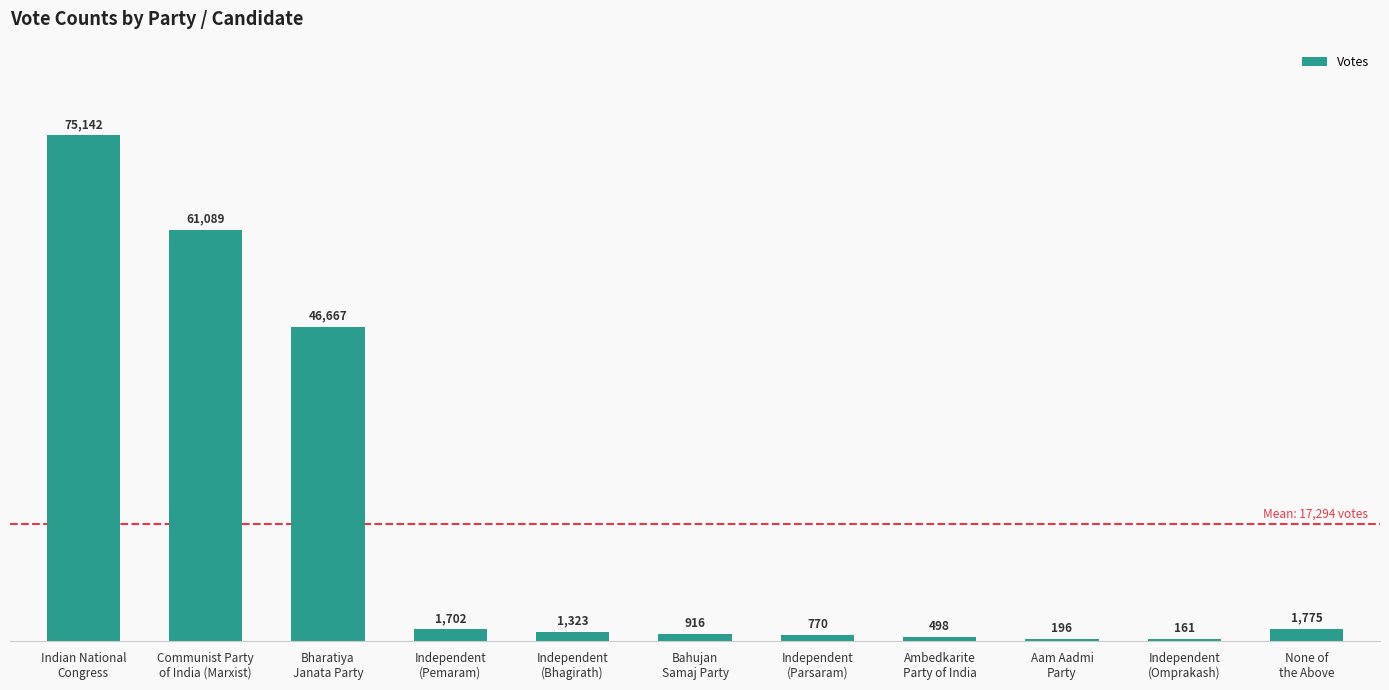

What is the sum of all values?

190239